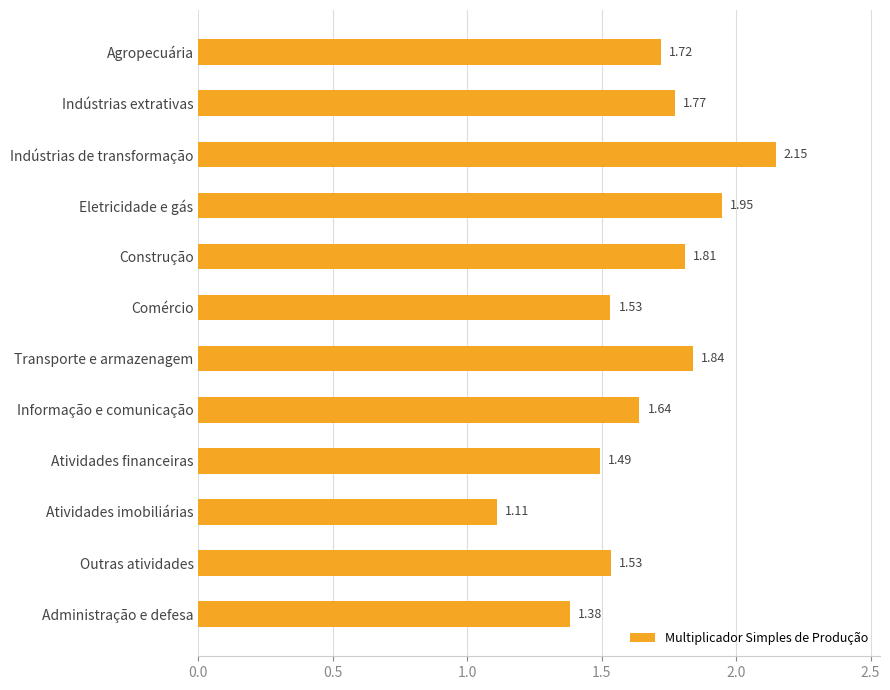

What is the difference between the maximum and minimum values?

1.0